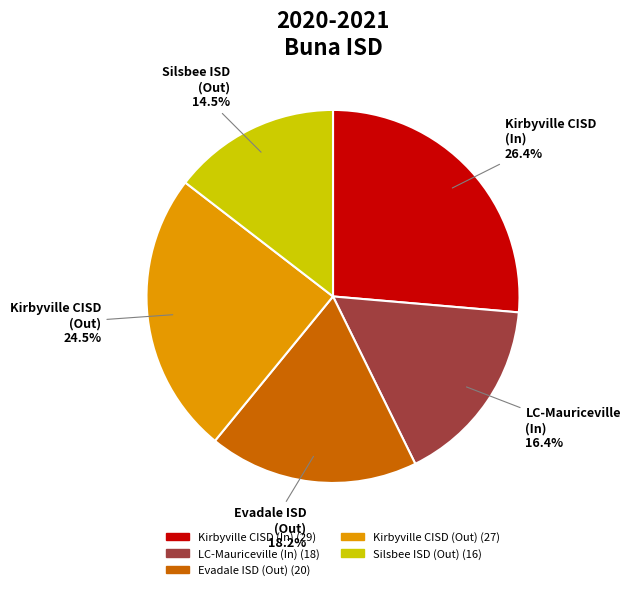

What is the largest slice in the pie chart?

Kirbyville CISD (In)